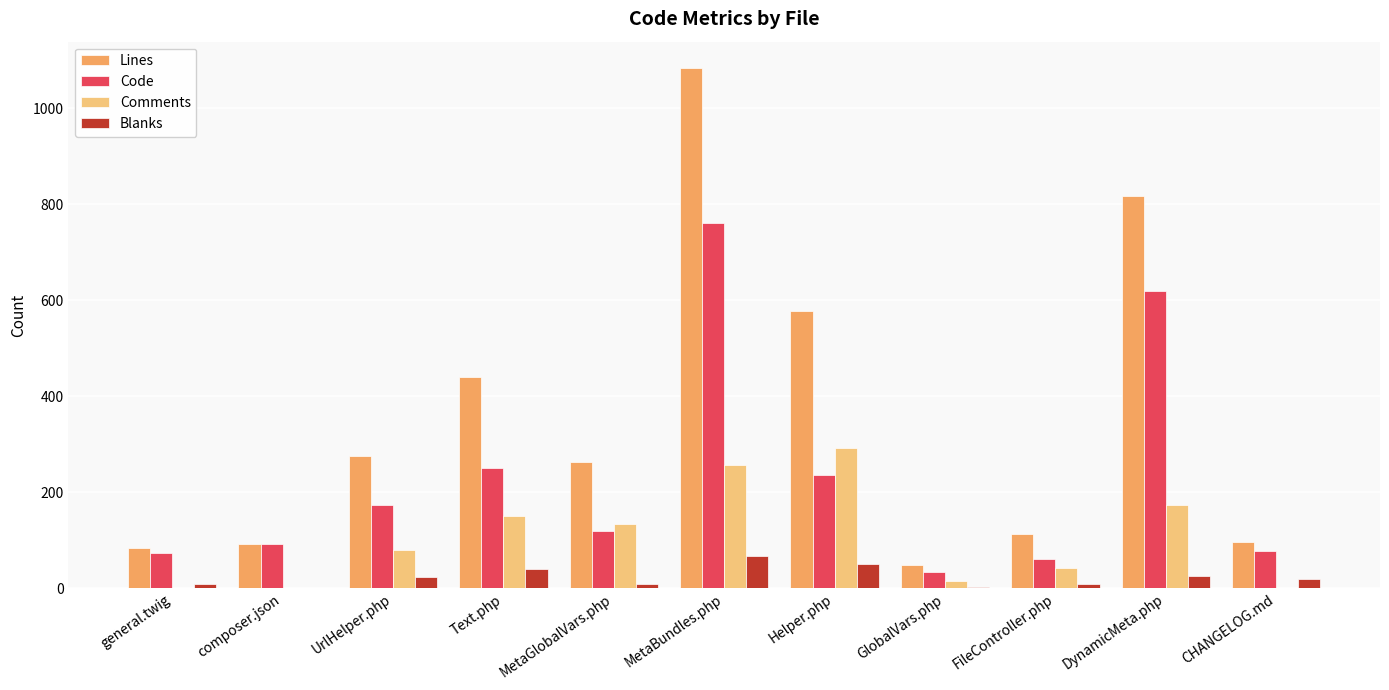

Is it true that Lines equals 113 at FileController.php?

True